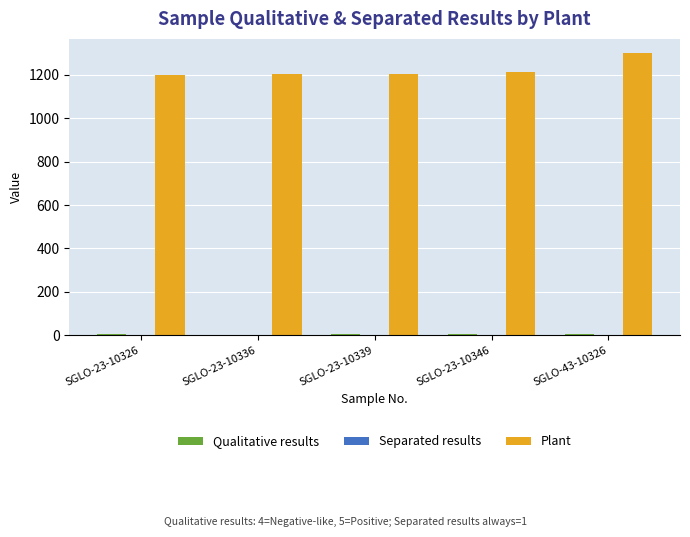

Which series has the widest spread of values?

Plant